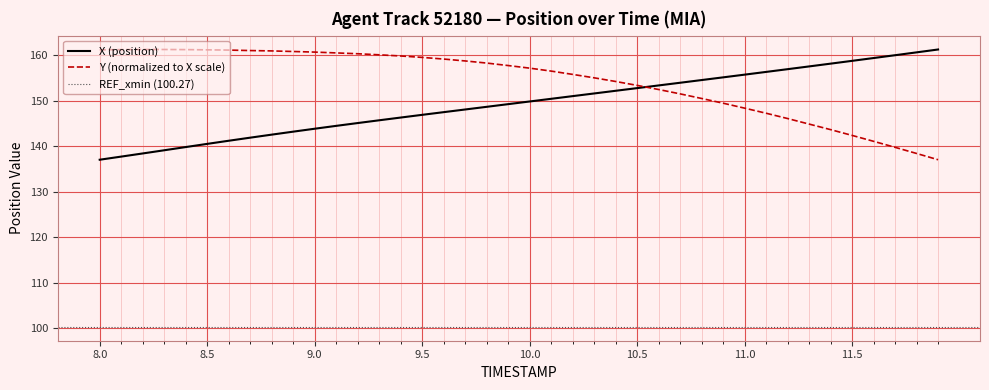

How many values in the Y series are below 157?

19